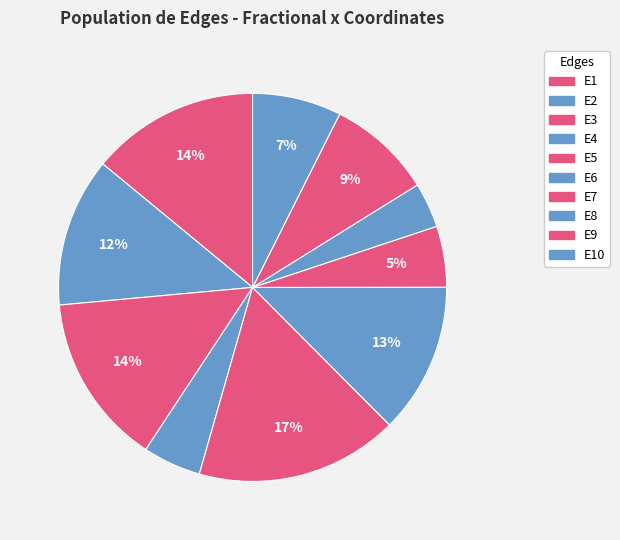

Count the number of slices in the pie.

10